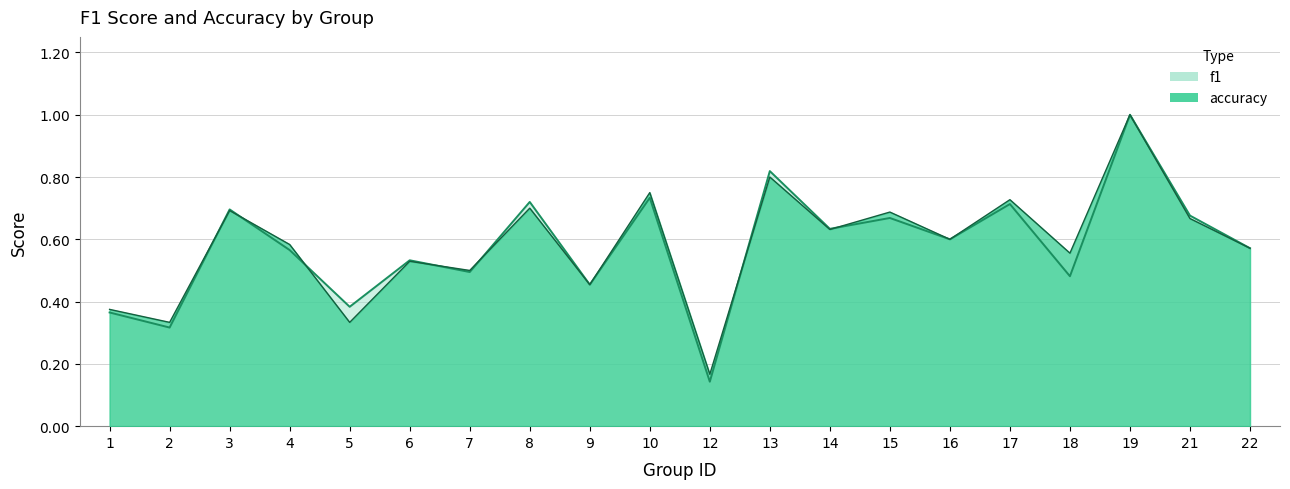

The value of f1 at 13 is 0.8. True or false?

True